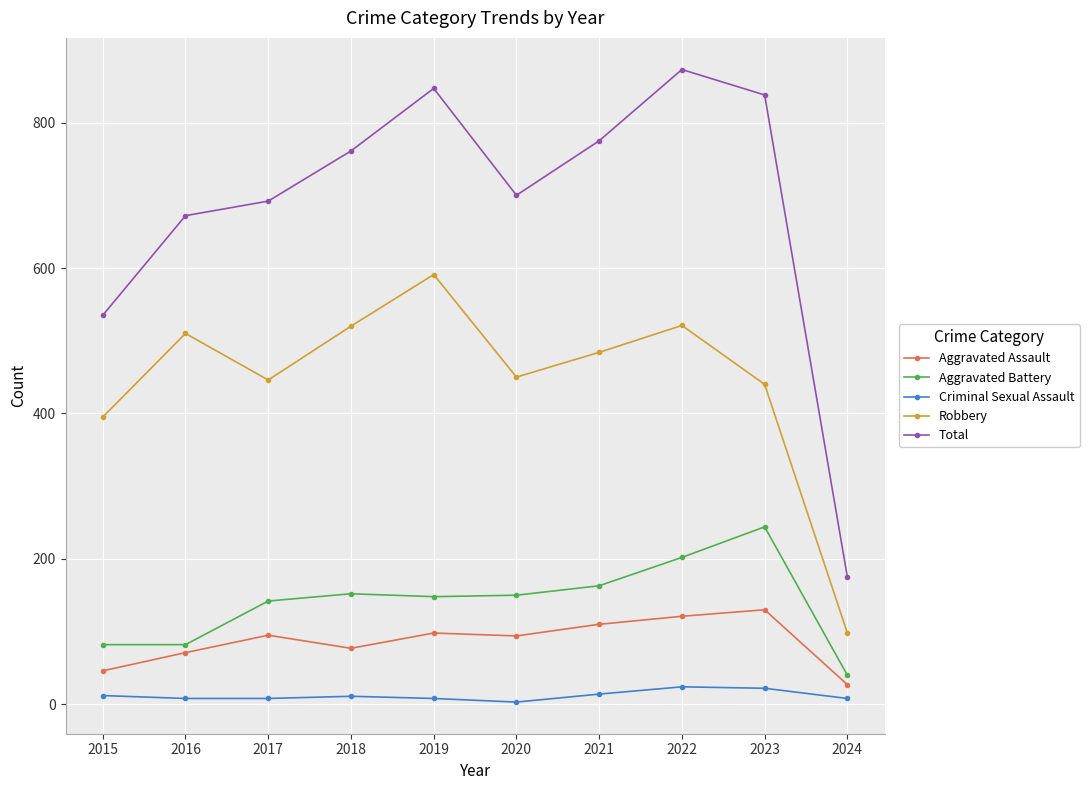

At which category is the sum across all series the highest?

2022